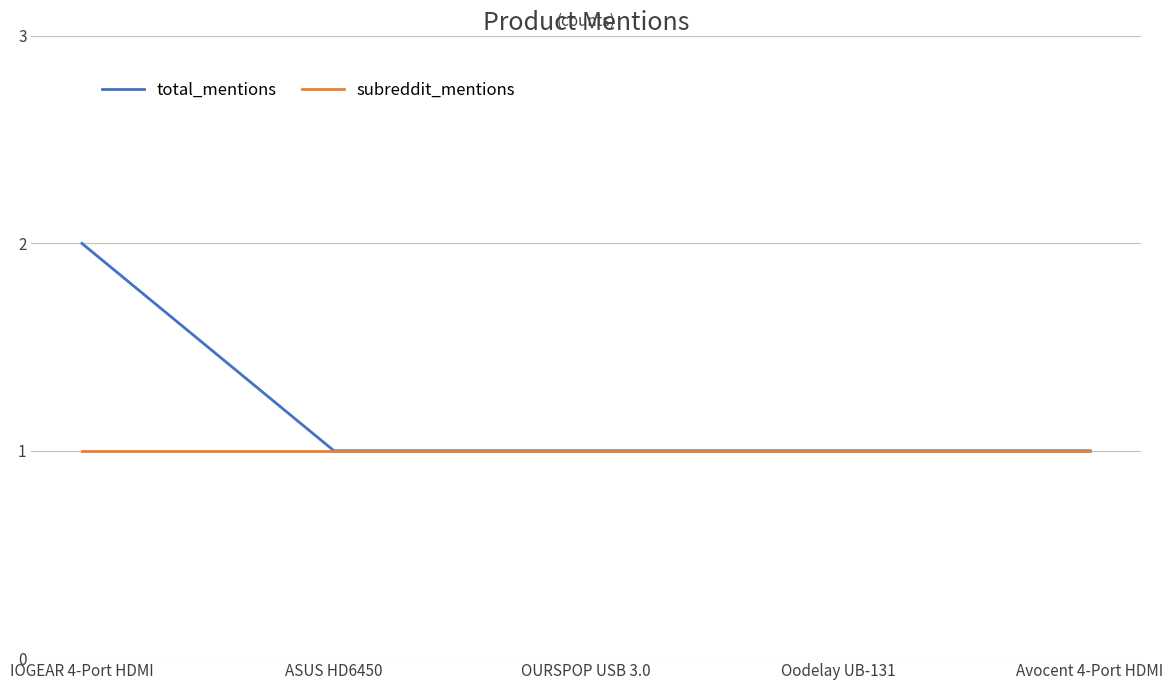

Reading left to right, extract all data points from this chart.

total_mentions: 2	1	1	1	1
subreddit_mentions: 1	1	1	1	1